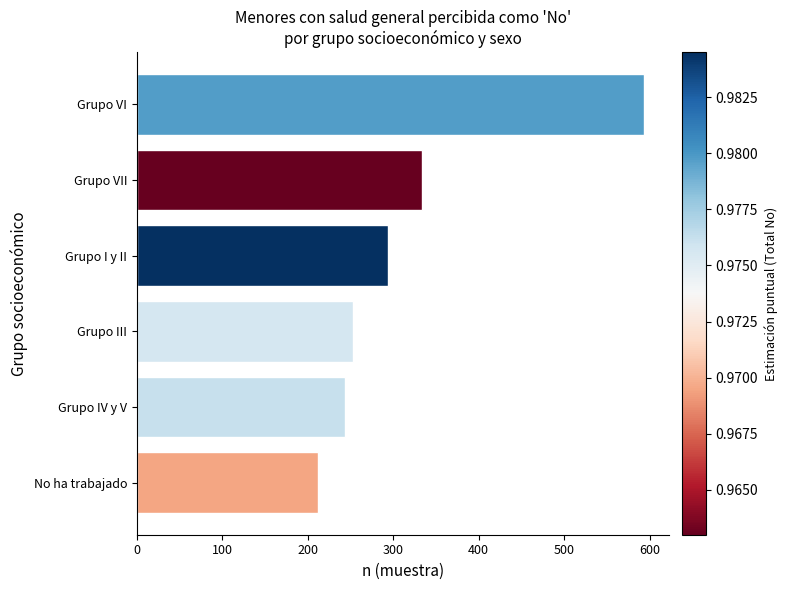

Reading bottom to top, list all the values displayed in this chart.

No ha trabajado=212	Grupo IV y V=243	Grupo III=253	Grupo I y II=294	Grupo VII=334	Grupo VI=593